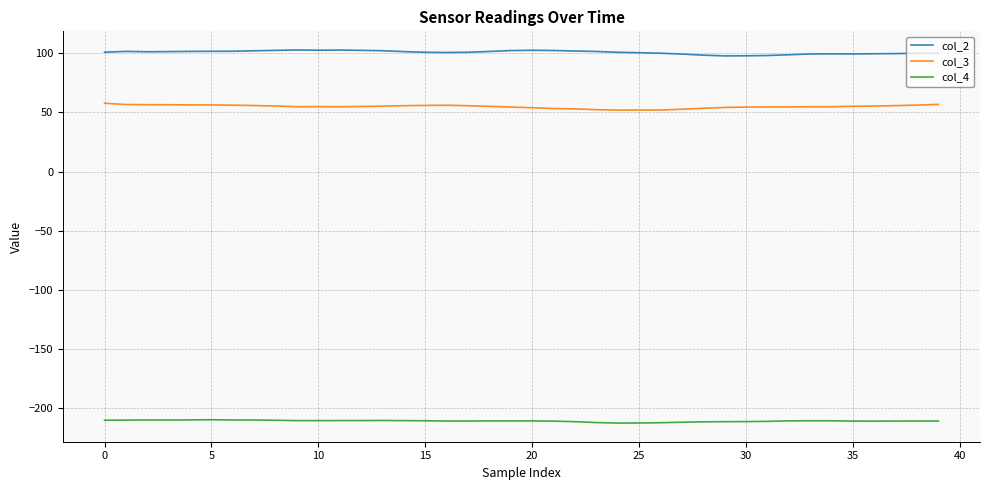

What is the minimum value shown in the chart?

-213.1